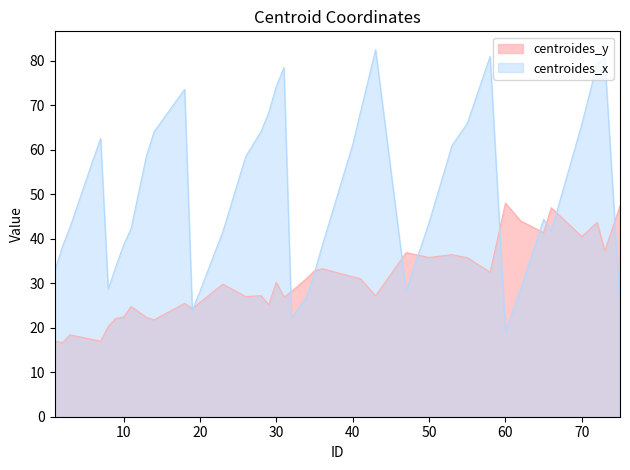

Which series has the largest total across all categories?

centroides_x